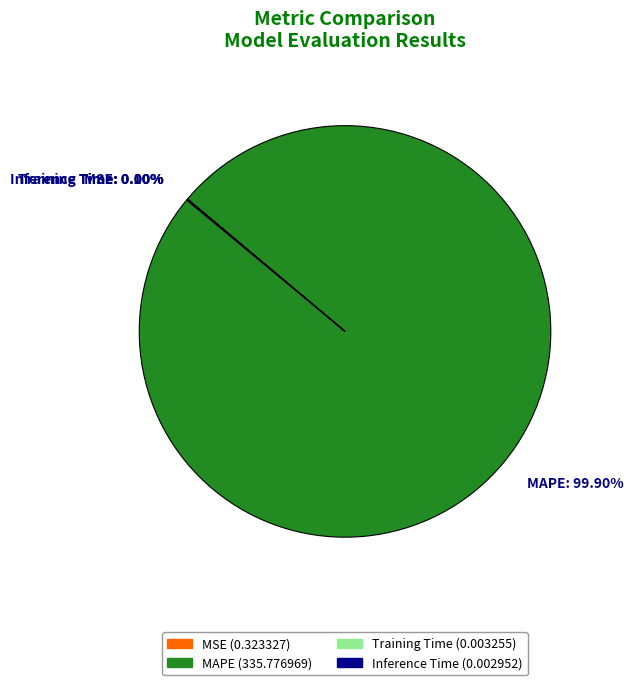

Rank the categories by value from highest to lowest.

MAPE, MSE, Training Time, Inference Time